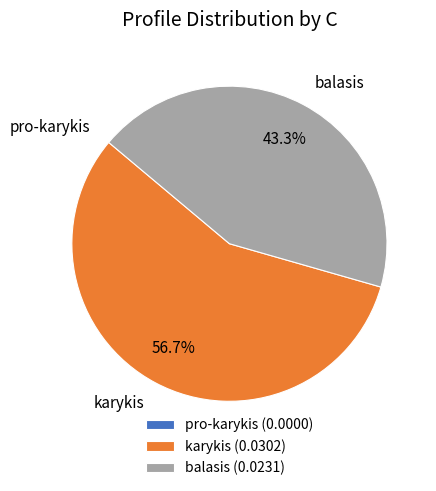

Between balasis and karykis, which is larger?

karykis